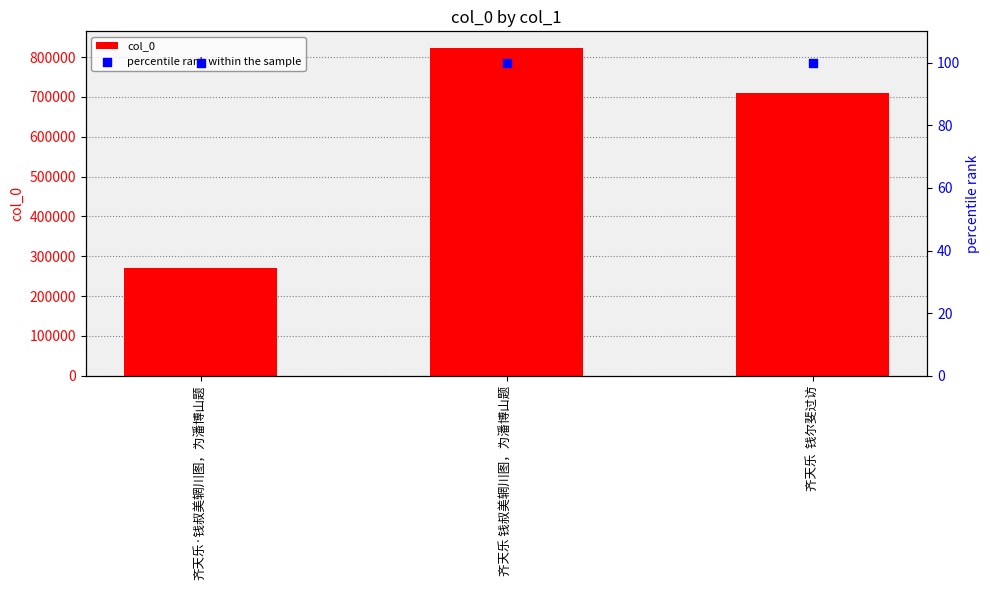

What is the total value across all series at 齐天乐·钱叔美辋川图，为潘博山题?

269464